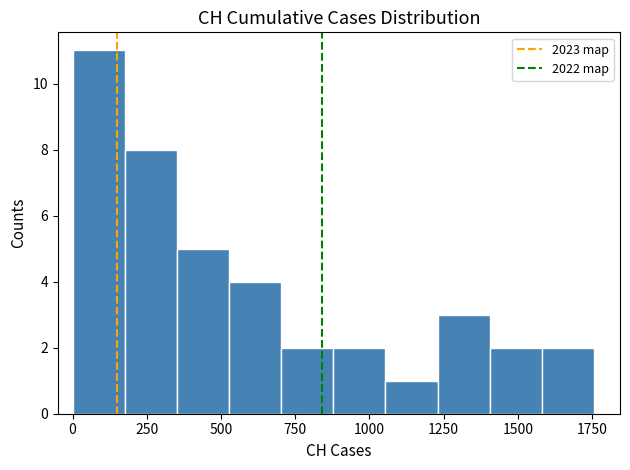

Read against the x-axis, roughly where is the centre of the tallest bar?

100